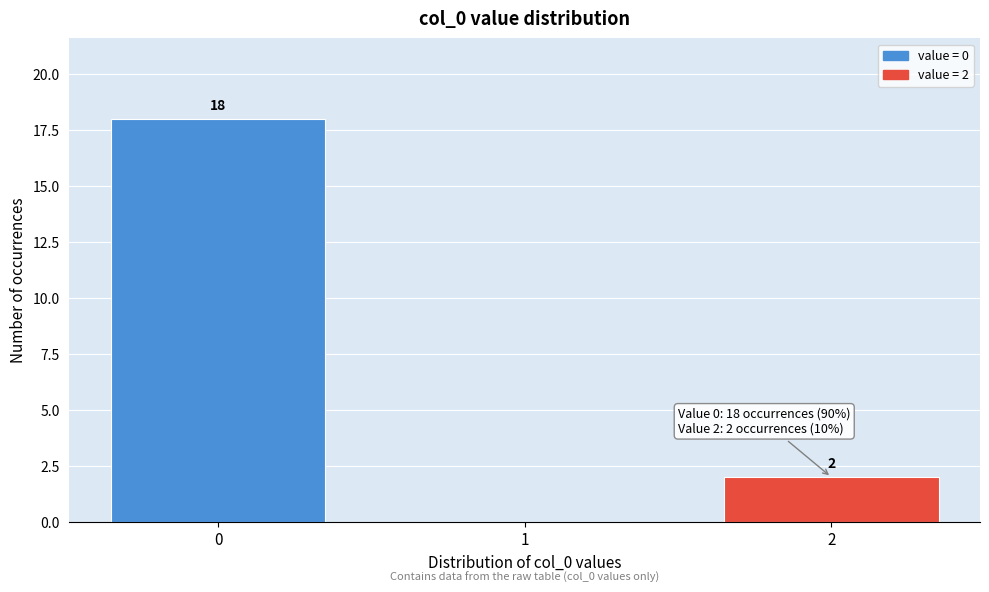

Over which range of the x-axis is the bar tallest?

-0.5 to 0.5